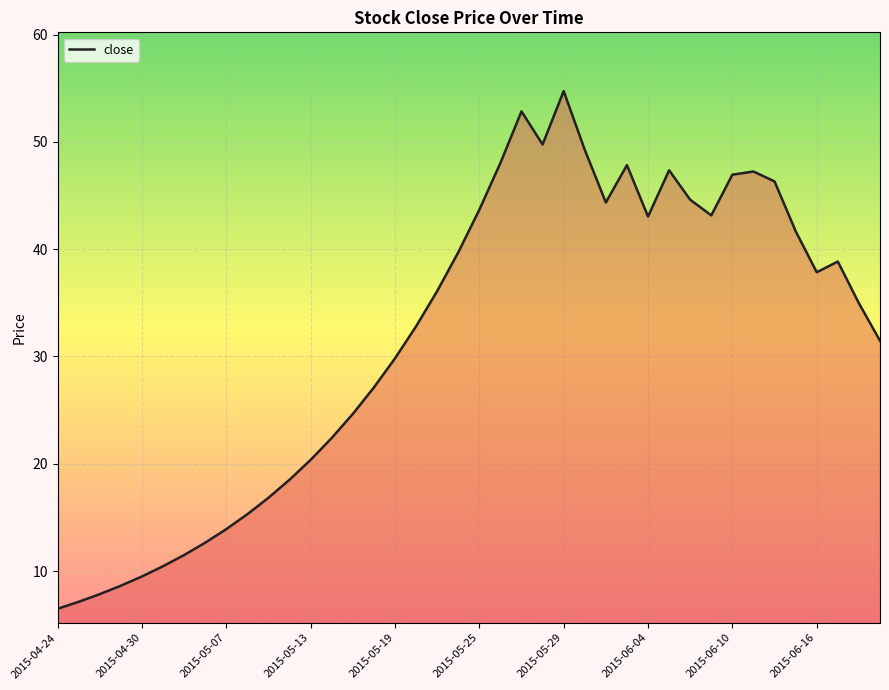

How many values exceed 36?

20